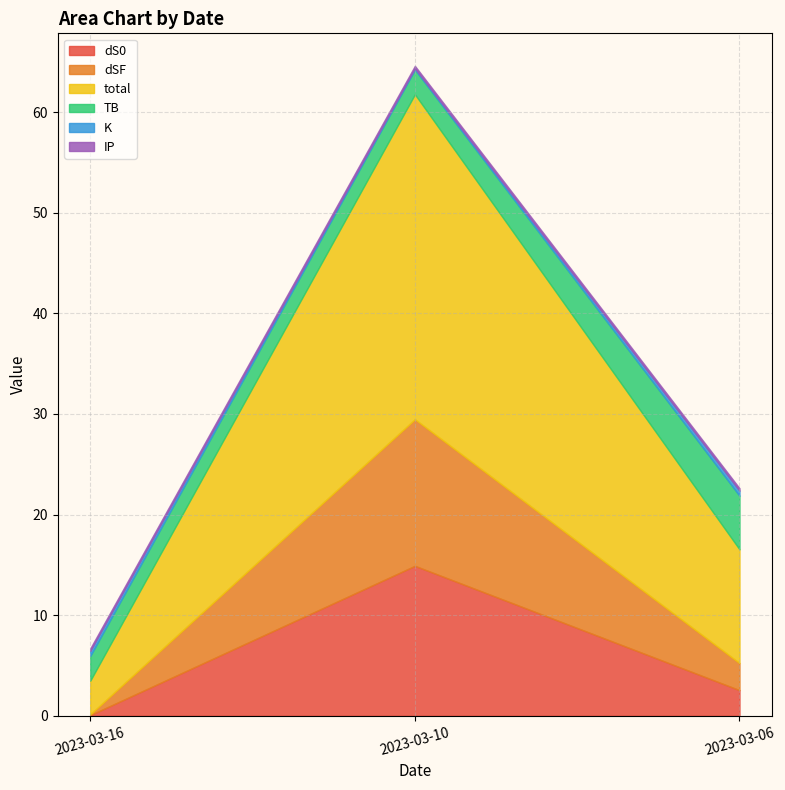

Is it true that total equals 32.3 at 2023-03-10?

True